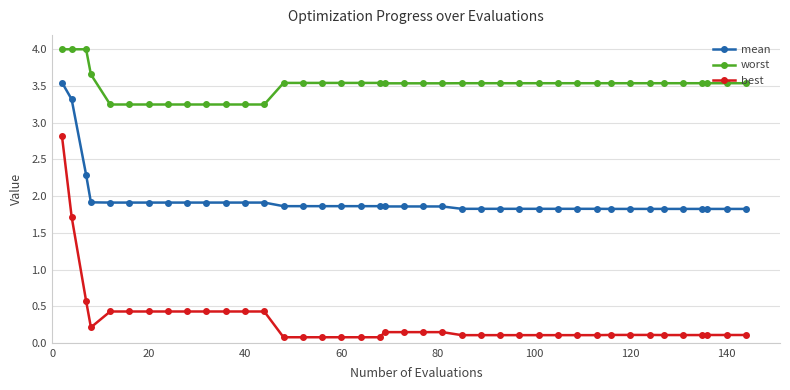

Which series has the largest range (max minus min)?

best